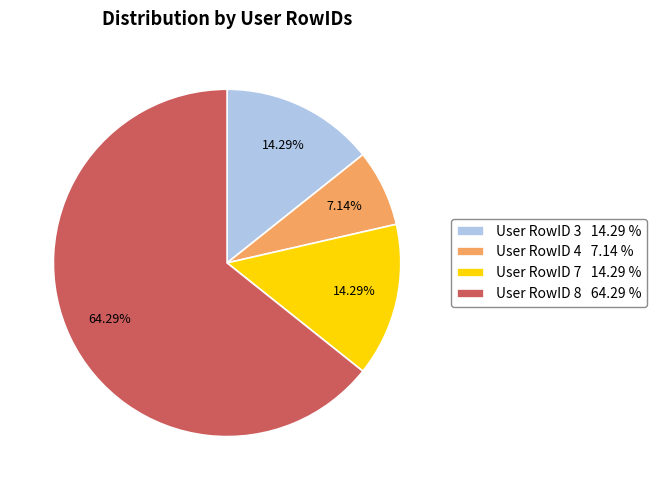

What is the ratio of the value at User RowID 8 64.29 % to the value at User RowID 4 7.14 %?

9.0